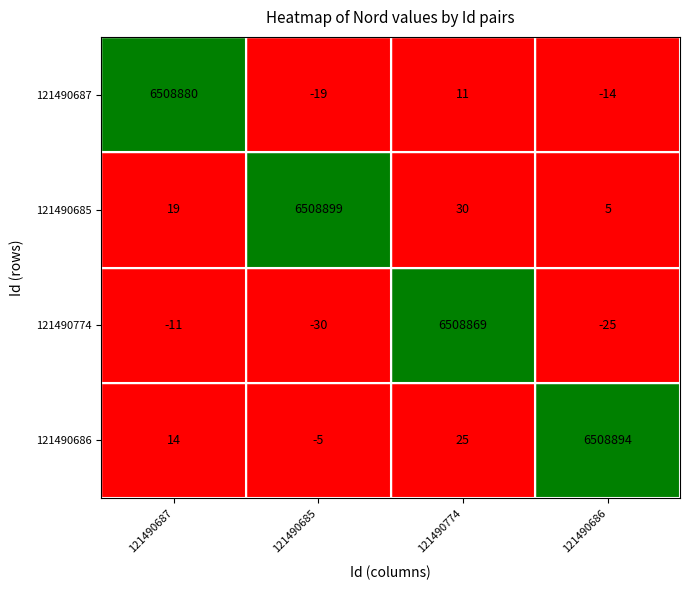

How many data points does each series have?

4